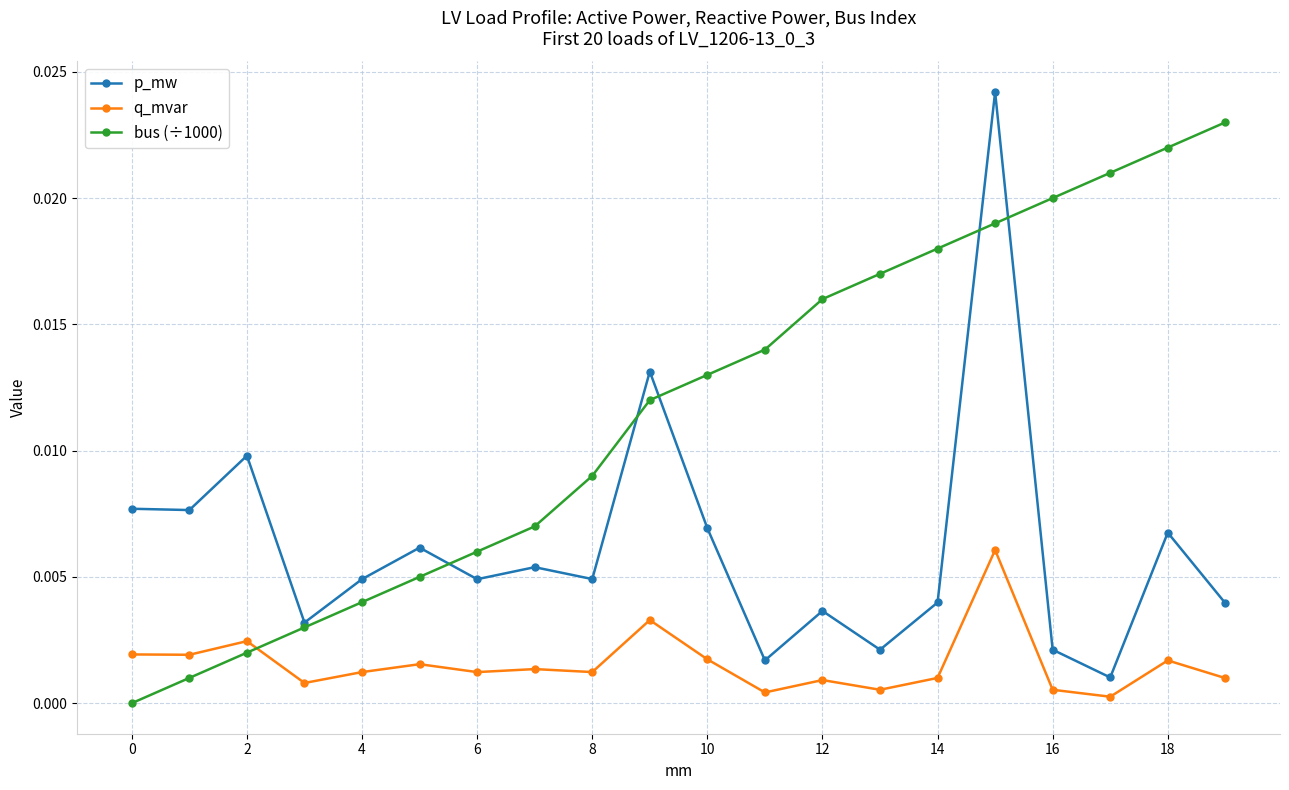

True or false: q_mvar and bus (÷1000) intersect in this chart.

True